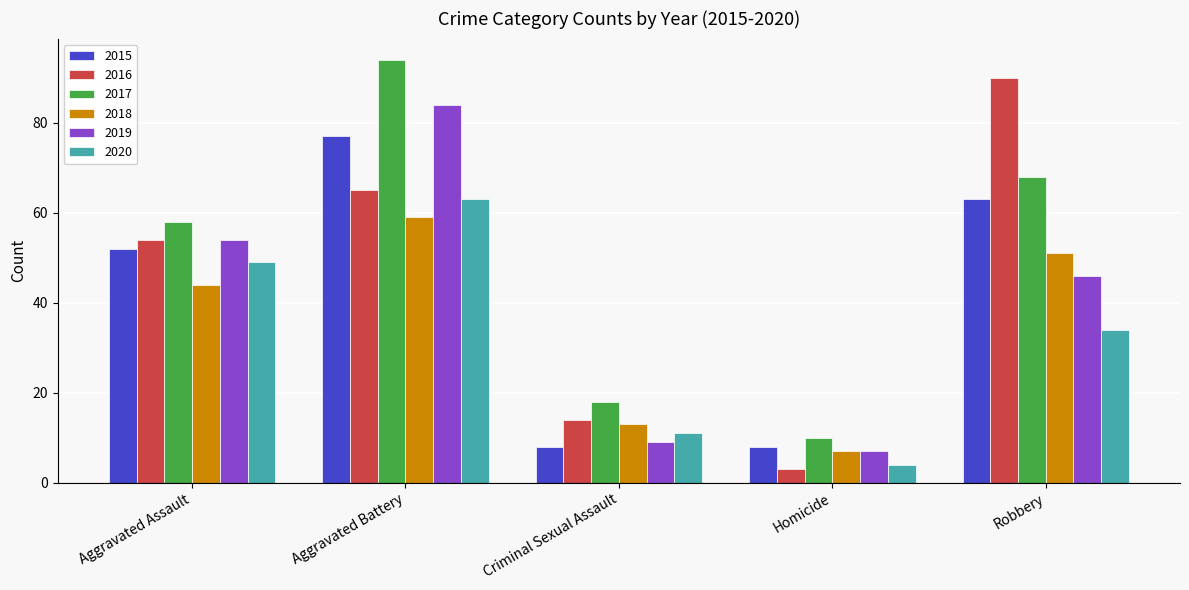

The 2019 series shows 46 at Robbery. True or false?

True